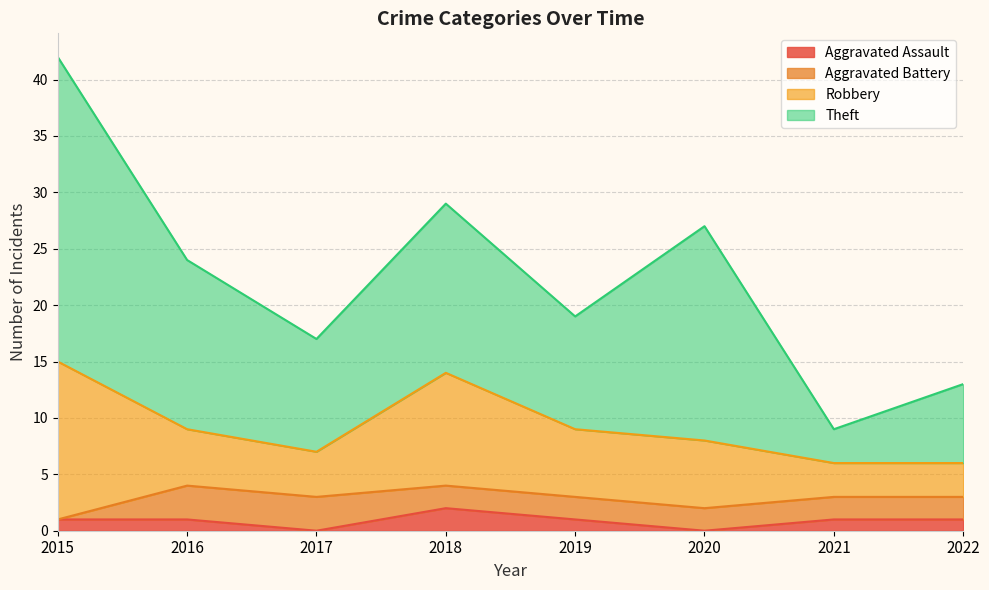

In Robbery, how many points are higher than both neighbors (excluding endpoints)?

1